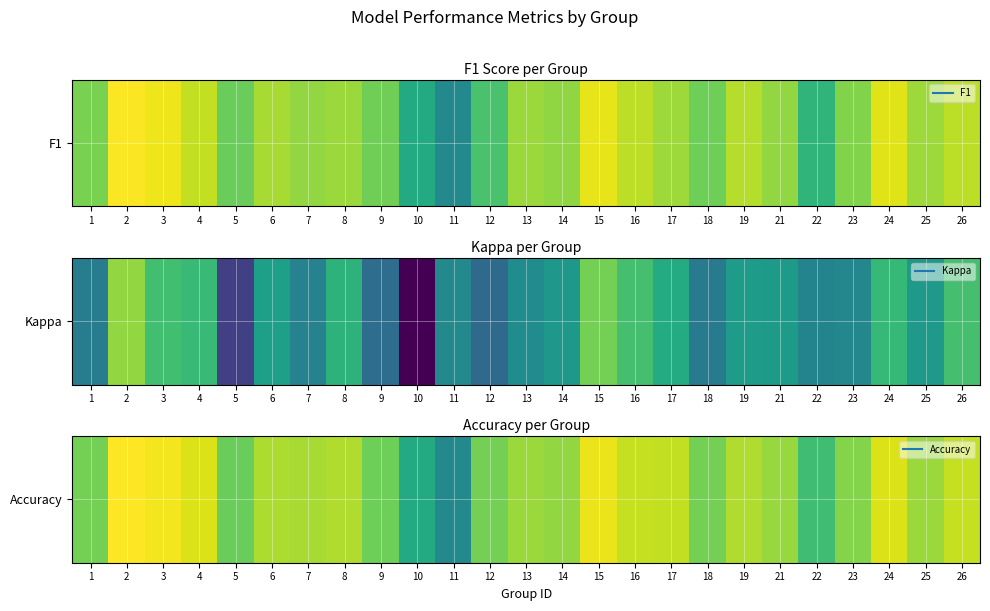

Between 10 and 7, which is larger?

7